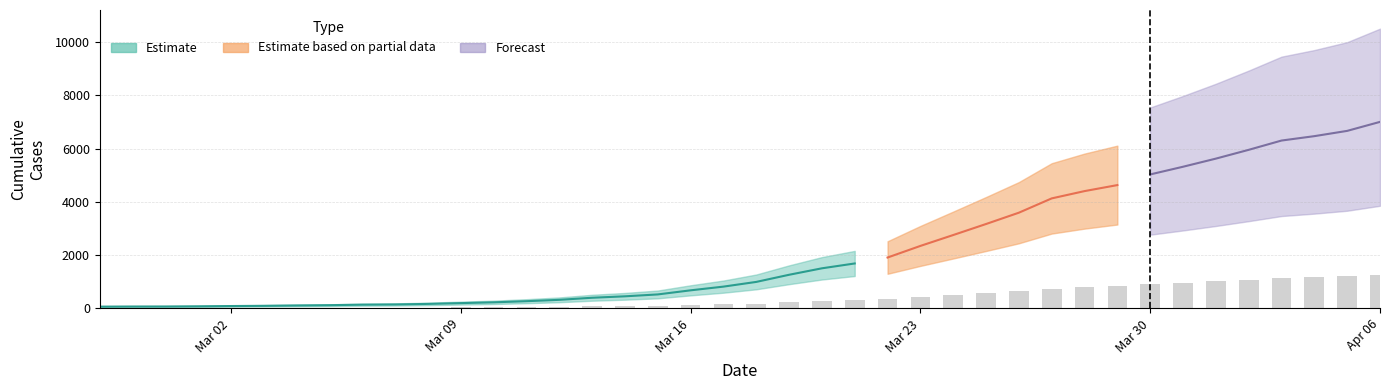

What is the change in value from 2020-03-09 to 2020-03-10?

+5.2